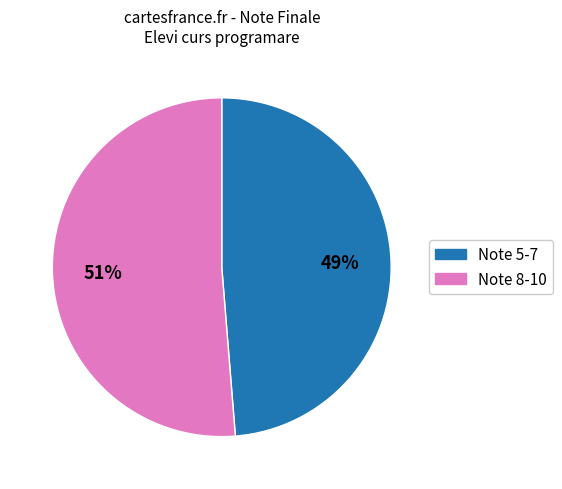

Is there a majority slice in this chart?

Yes